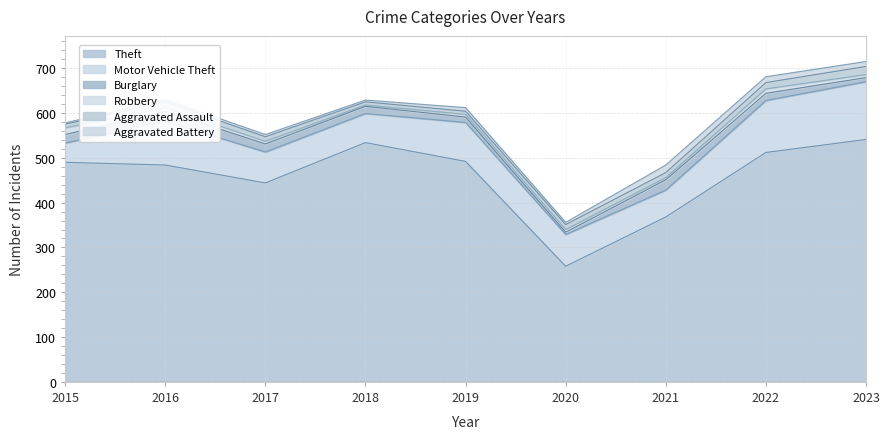

How many interior local valleys does the Motor Vehicle Theft series have?

2